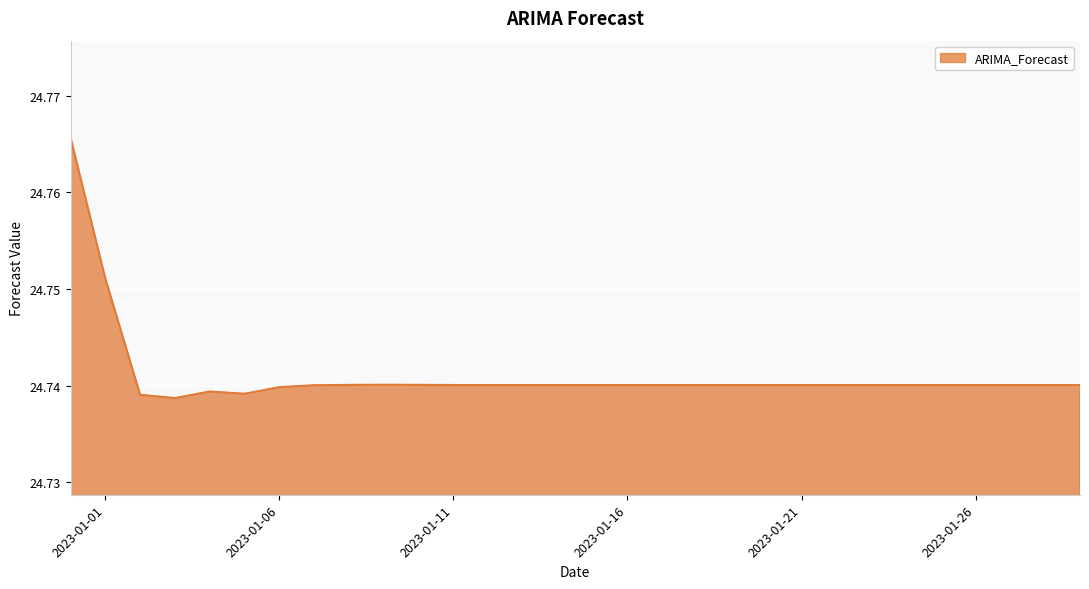

What is the maximum value shown in the chart?

24.8